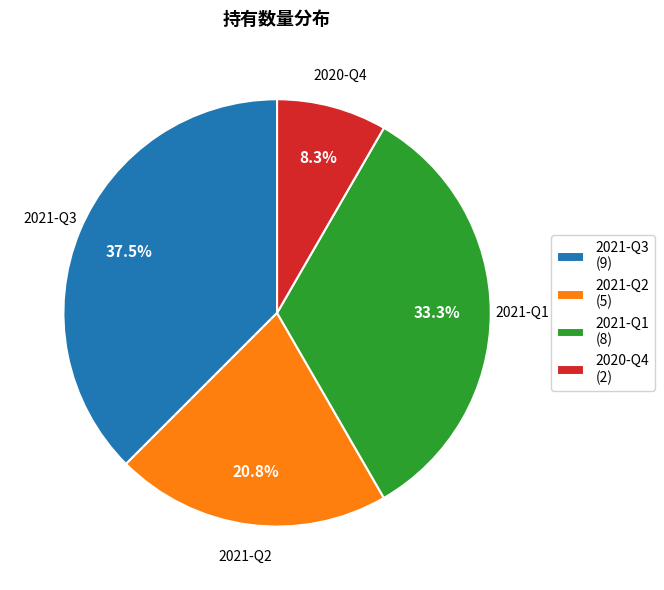

True or false: 2021-Q2 accounts for 21% of the total.

True